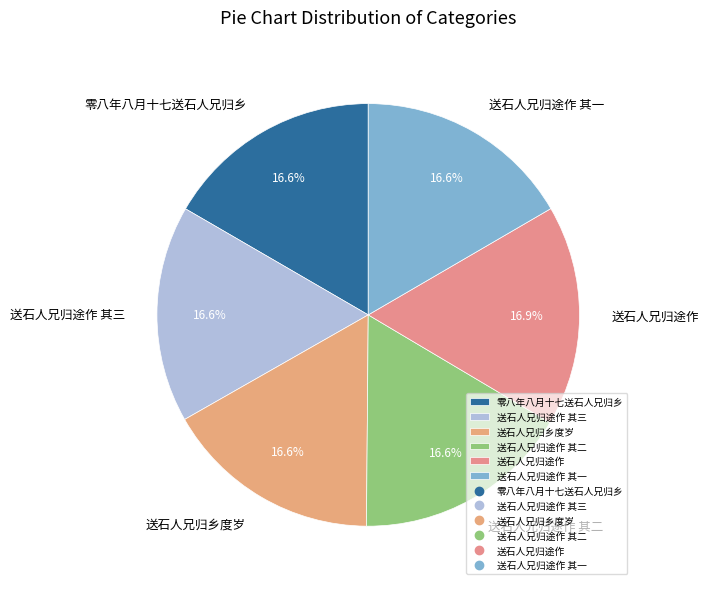

The 送石人兄归乡度岁 slice represents 17% of the pie. True or false?

True